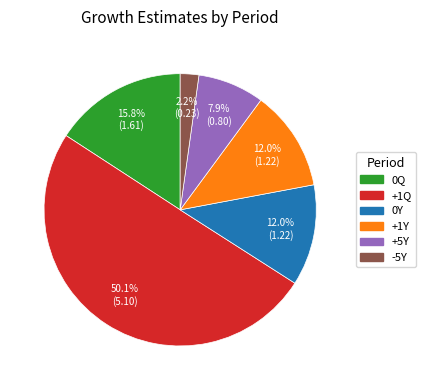

What is the majority slice?

+1Q